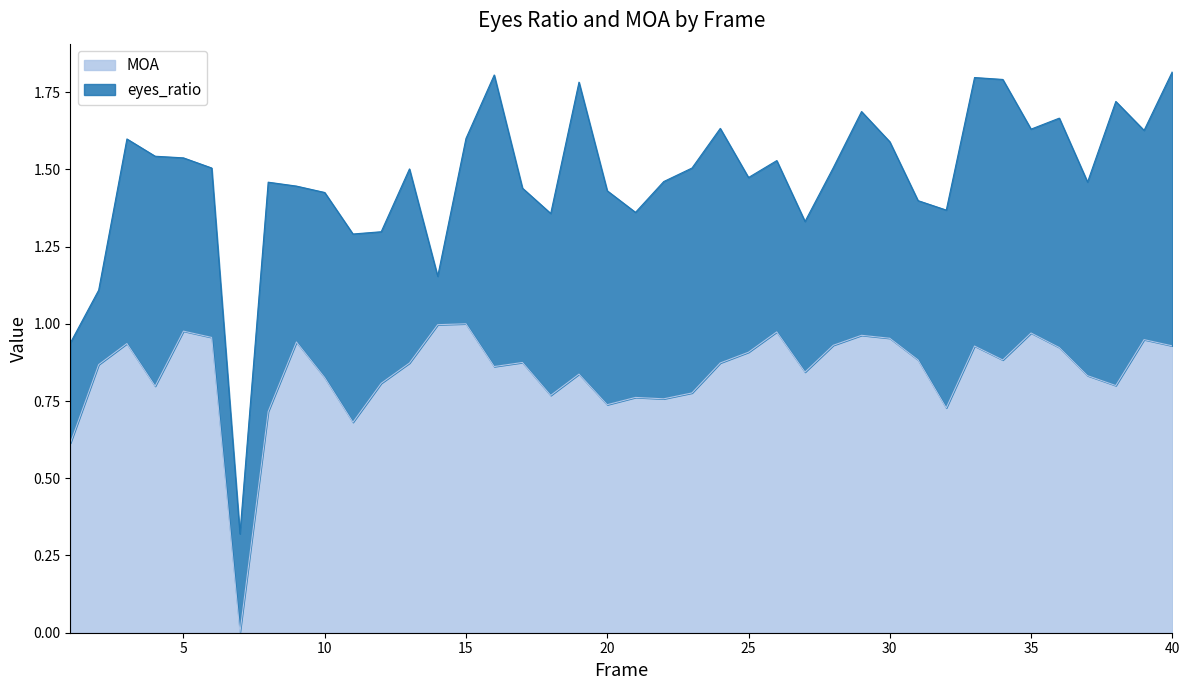

List the labels in order of value, largest first.

15, 14, 5, 26, 35, 29, 6, 30, 39, 9, 3, 28, 40, 33, 36, 25, 31, 34, 17, 24, 13, 2, 16, 27, 19, 37, 10, 12, 38, 4, 23, 18, 21, 22, 20, 32, 8, 11, 1, 7